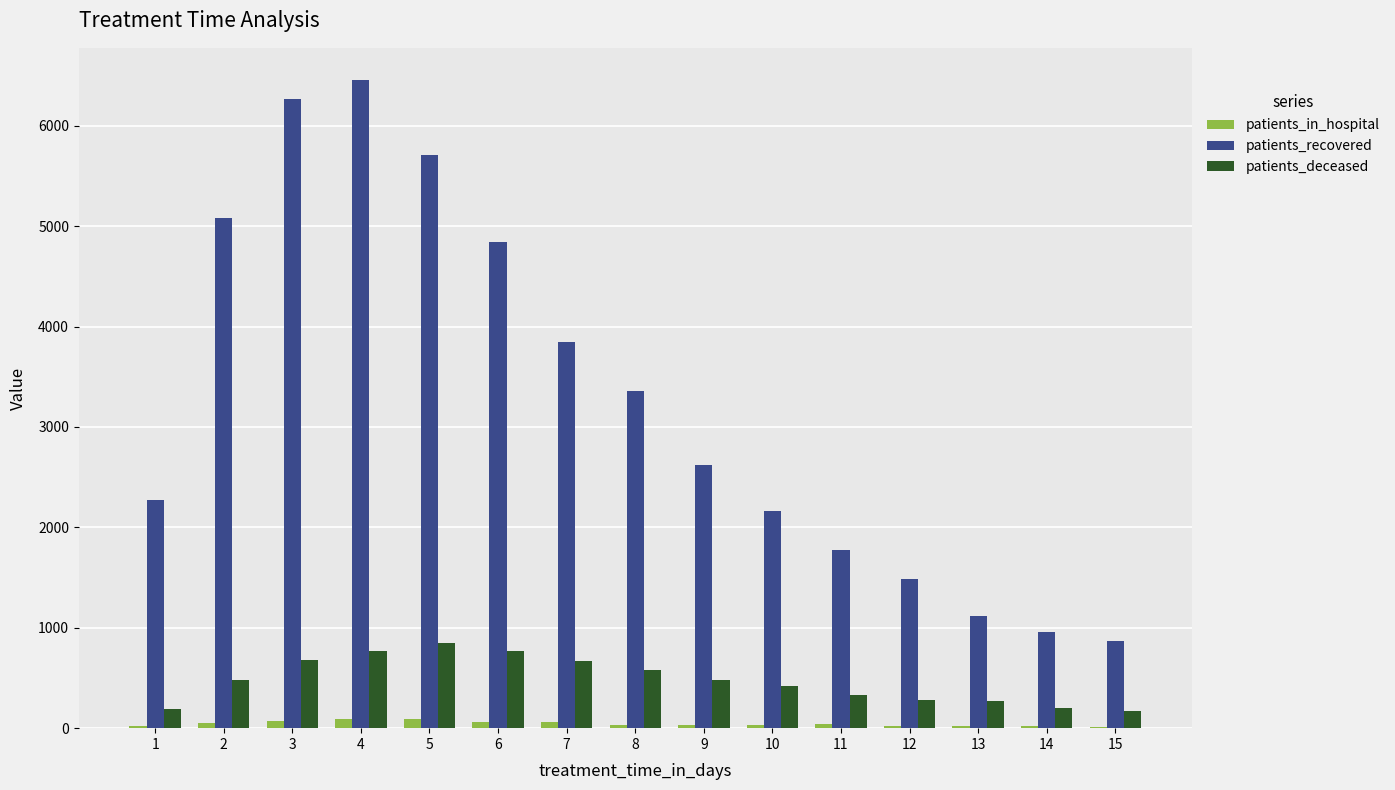

What is the sum of all patients_in_hospital values?

656